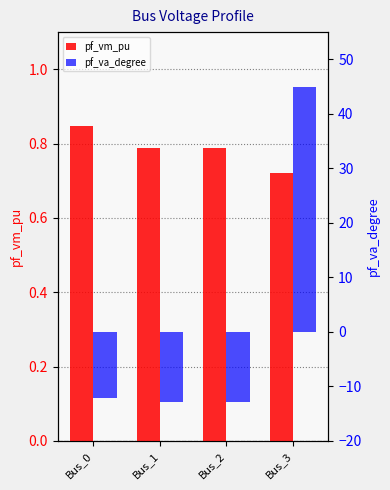

How many values in the pf_va_degree series are below -12?

3